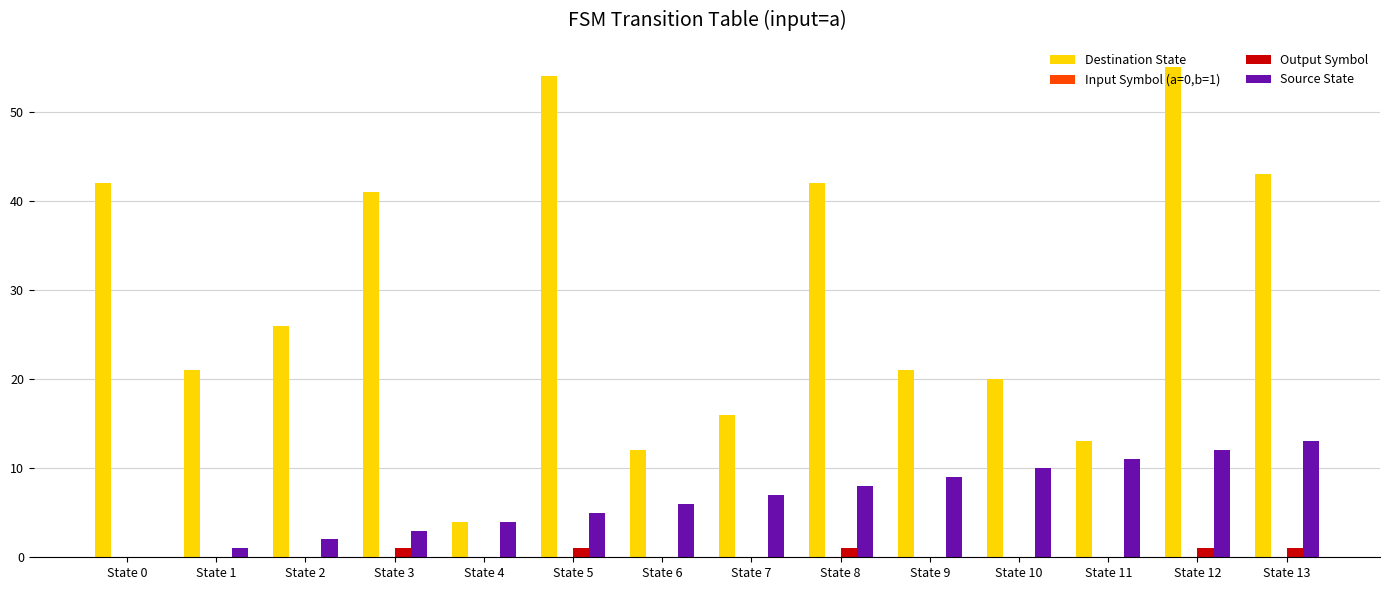

What is the maximum value shown in the chart?

55